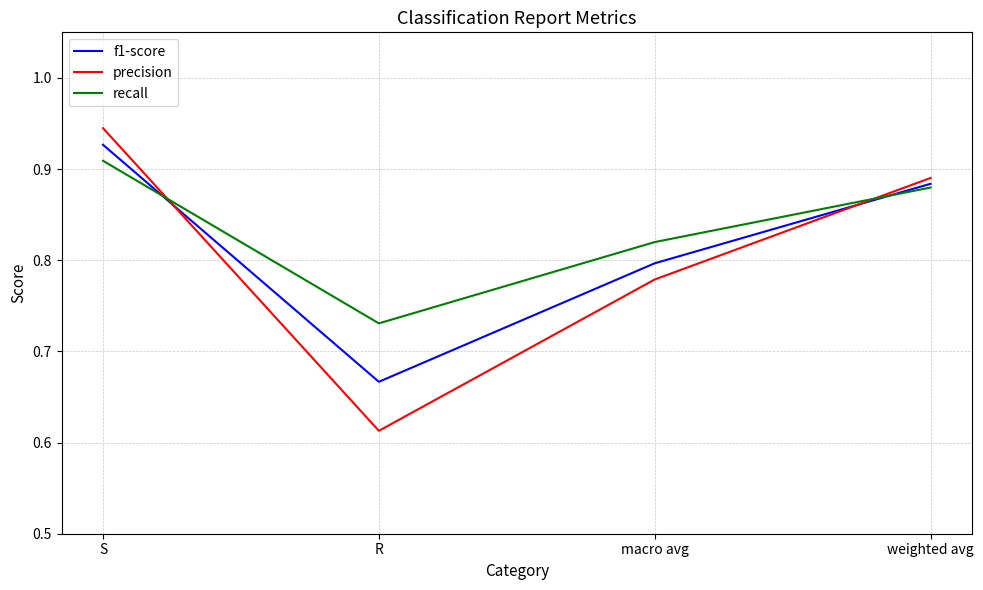

Between which two adjacent categories do recall and precision first intersect?

S and R